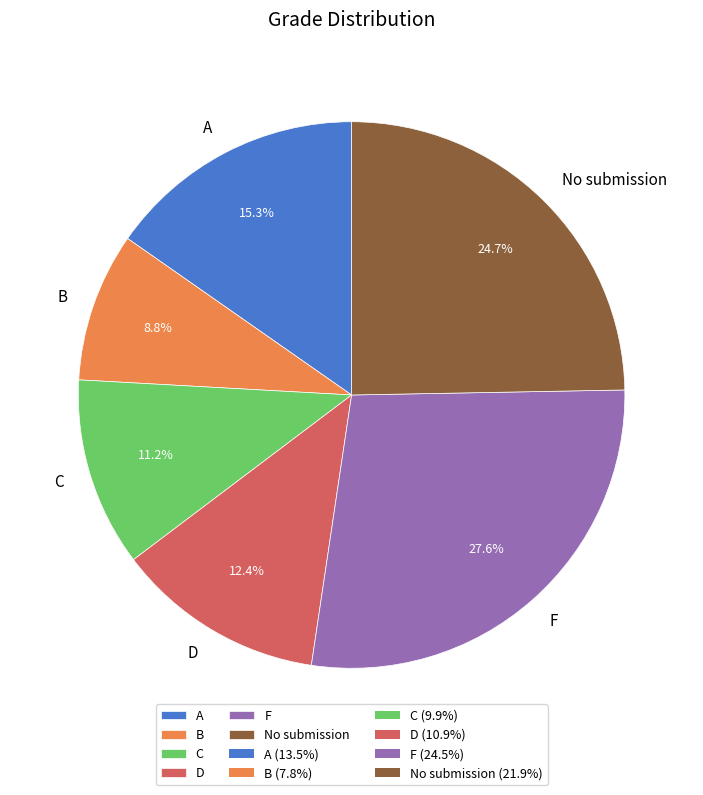

Between D and C, which is larger?

D